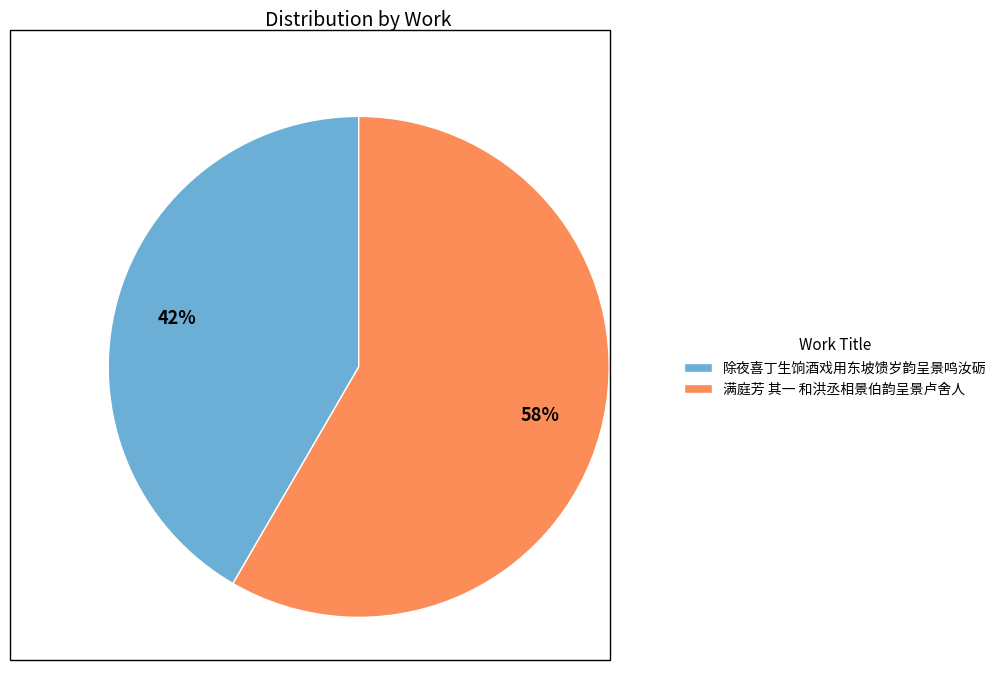

What percentage is the 除夜喜丁生饷酒戏用东坡馈岁韵呈景鸣汝砺 slice, to the nearest percent?

42%